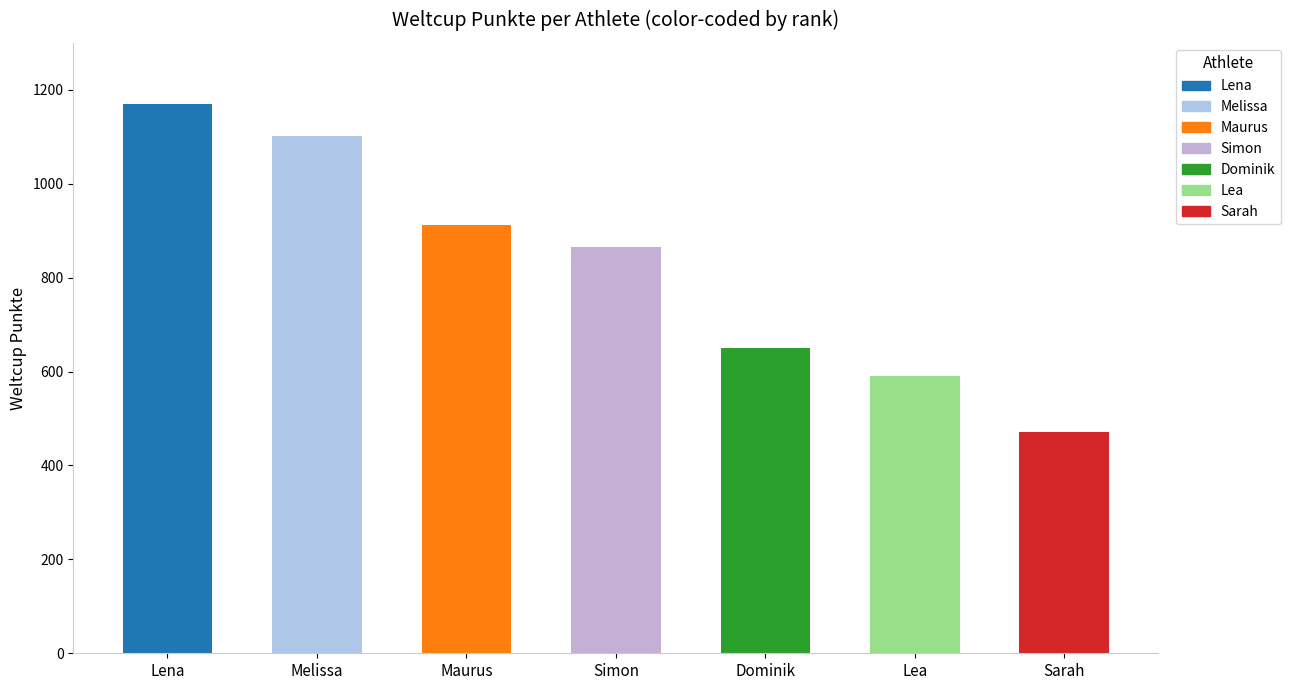

How many data points are less than 866?

3